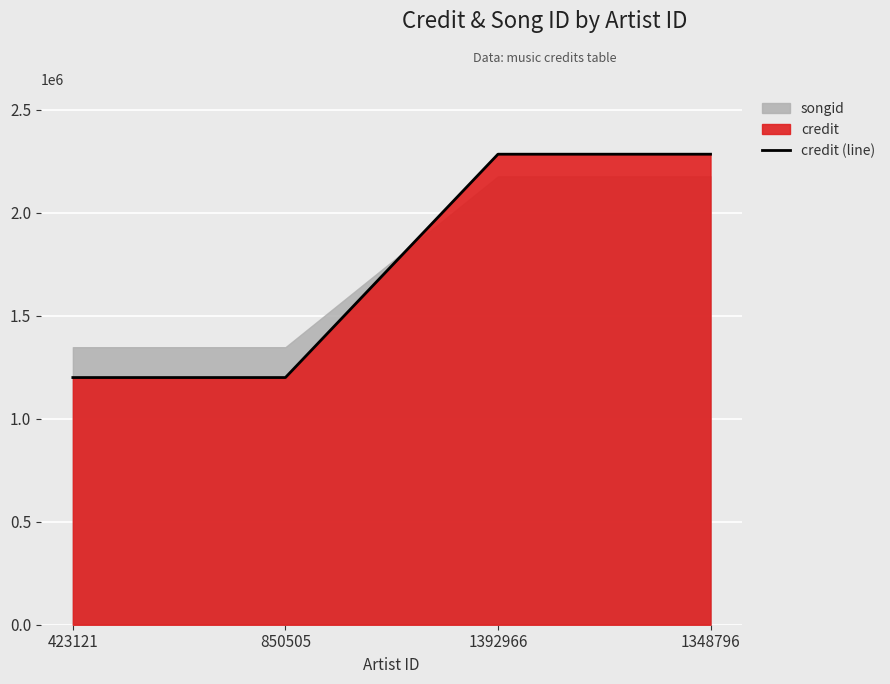

True or false: there are more than 1 points higher than both neighbors.

False